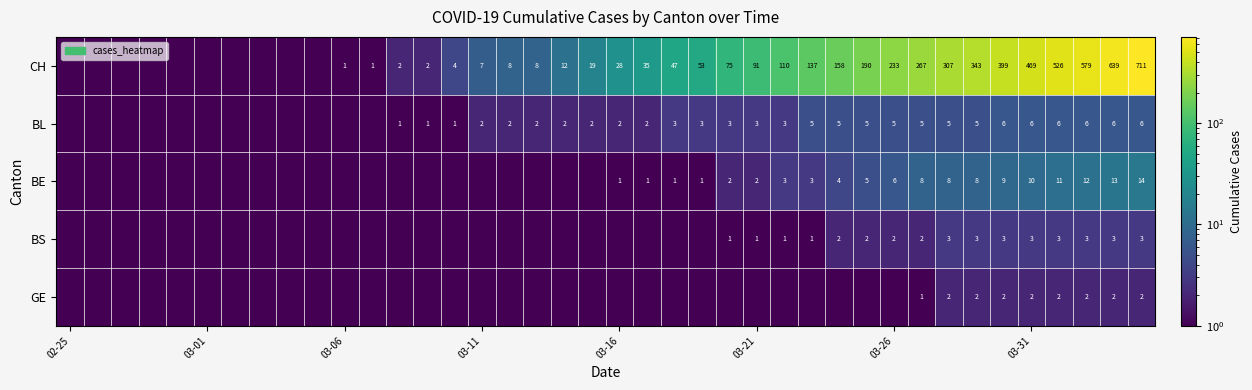

The CH series shows 7.0 at 03-11. True or false?

True